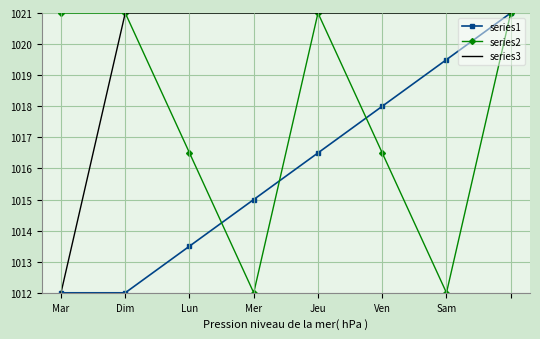

List the series in order of their overall mean, highest first.

series3, series2, series1